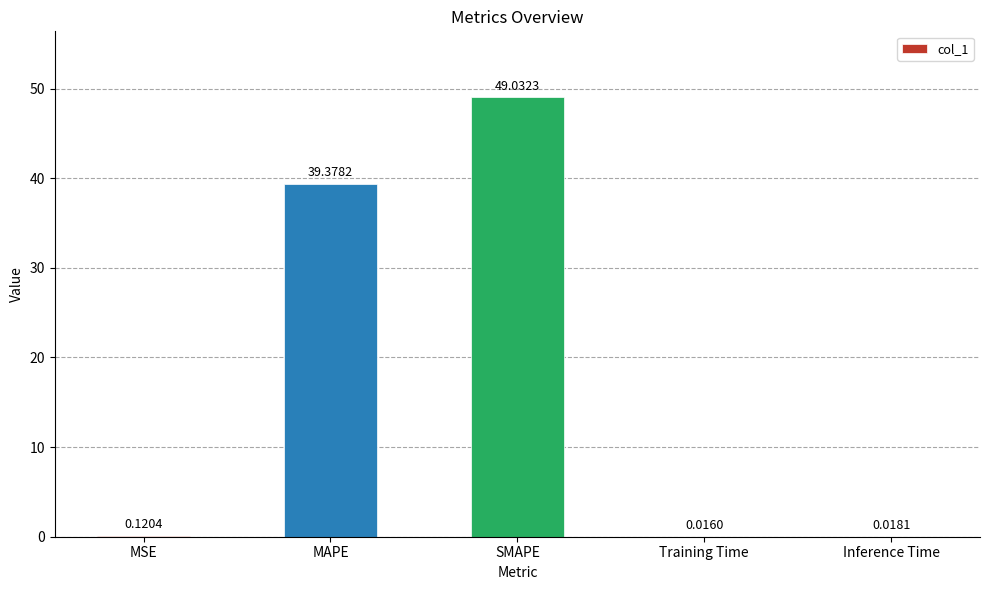

What is the change in value from MAPE to Training Time?

-39.4